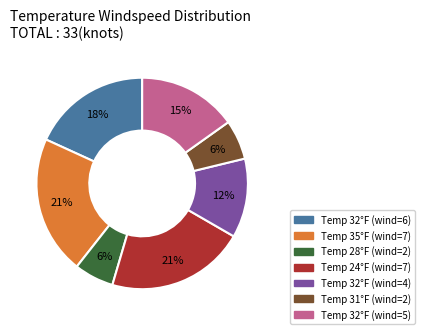

To the nearest percent, what is the difference between the largest and smallest slice percentages?

15%